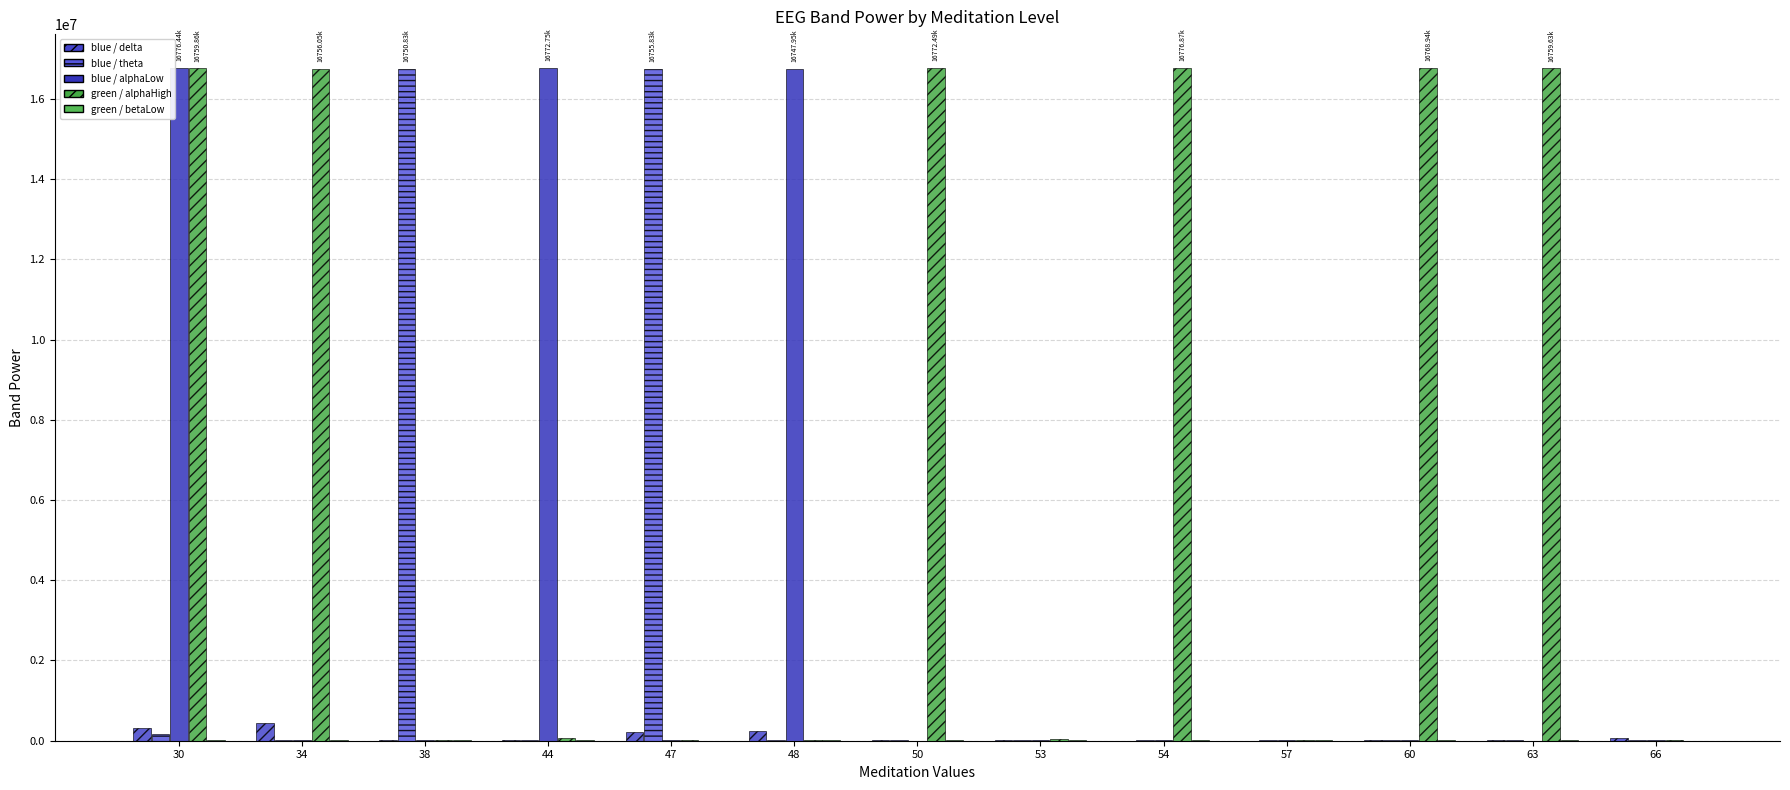

Does the chart contain stacked bars?

No